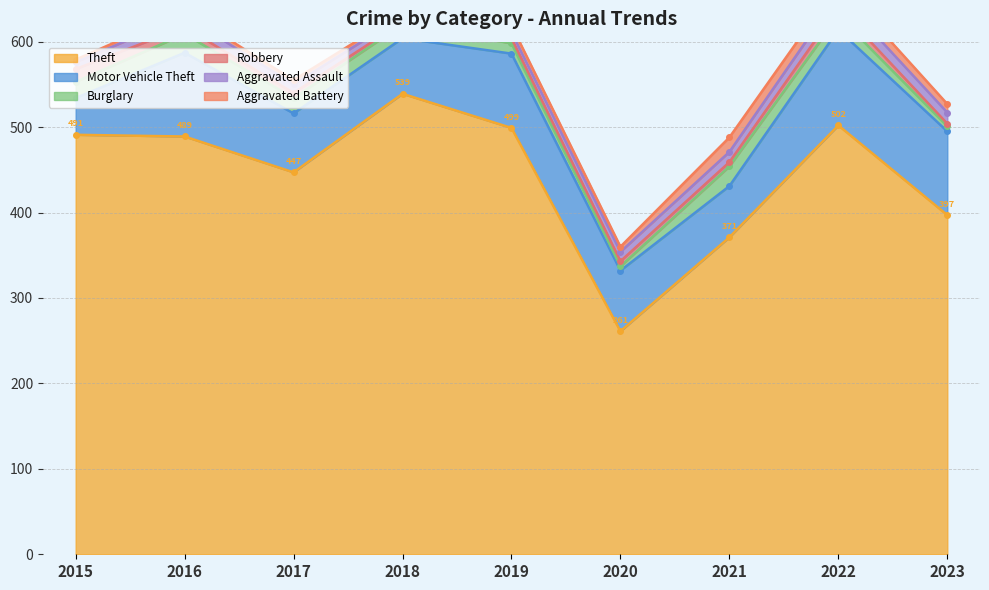

Which series changed the most between 2016 and 2020?

Theft